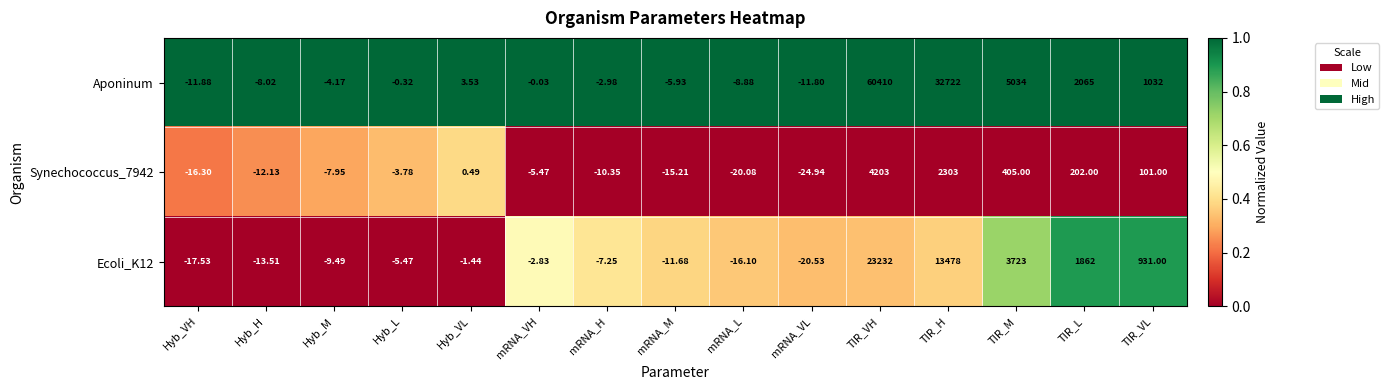

Is the value of Ecoli_K12 at TIR_M greater than the value of Synechococcus_7942 at Hyb_L?

Yes